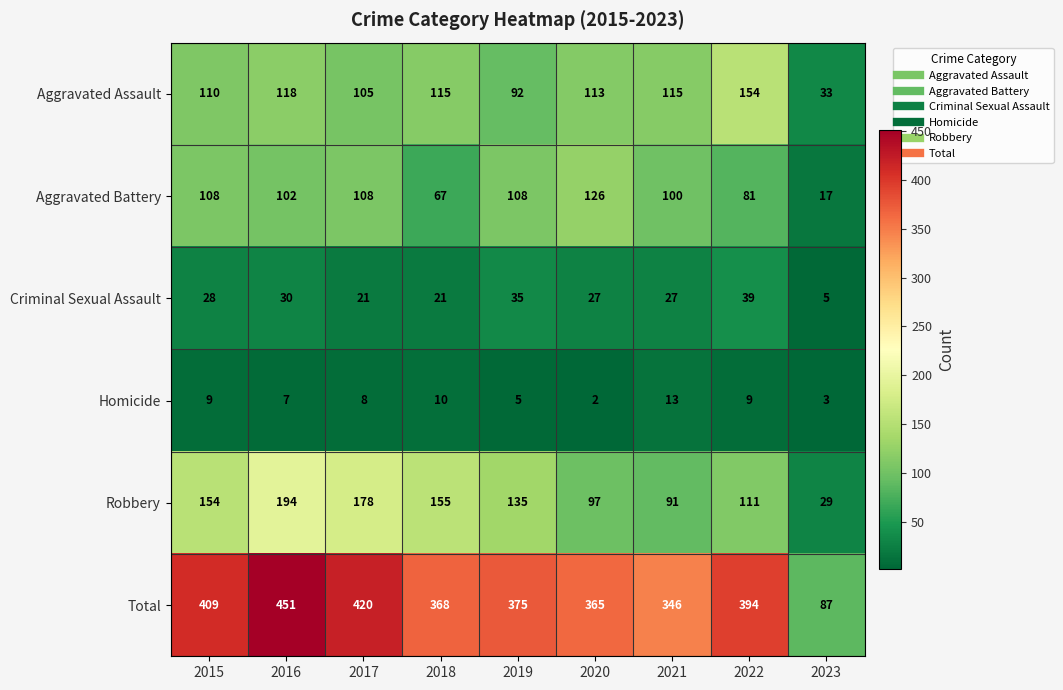

What is the average value of the Aggravated Battery series?

91